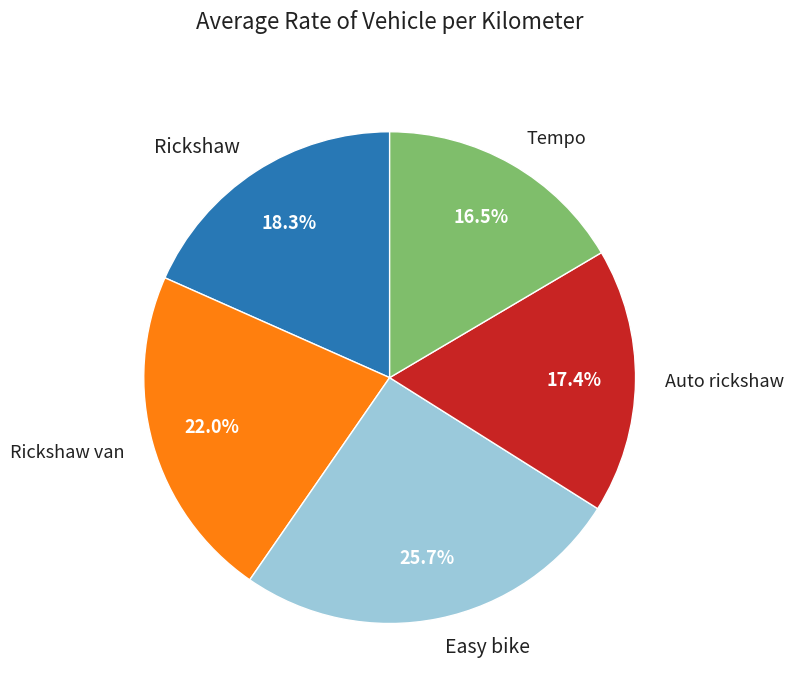

What is the largest slice in the pie chart?

Easy bike